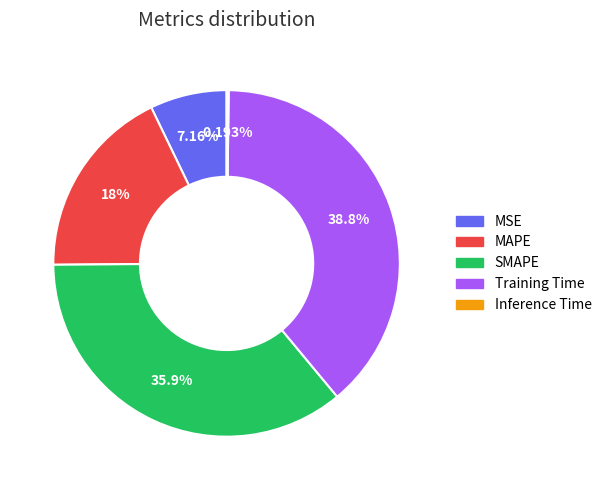

Combined, do MSE and MAPE account for over 50%?

No